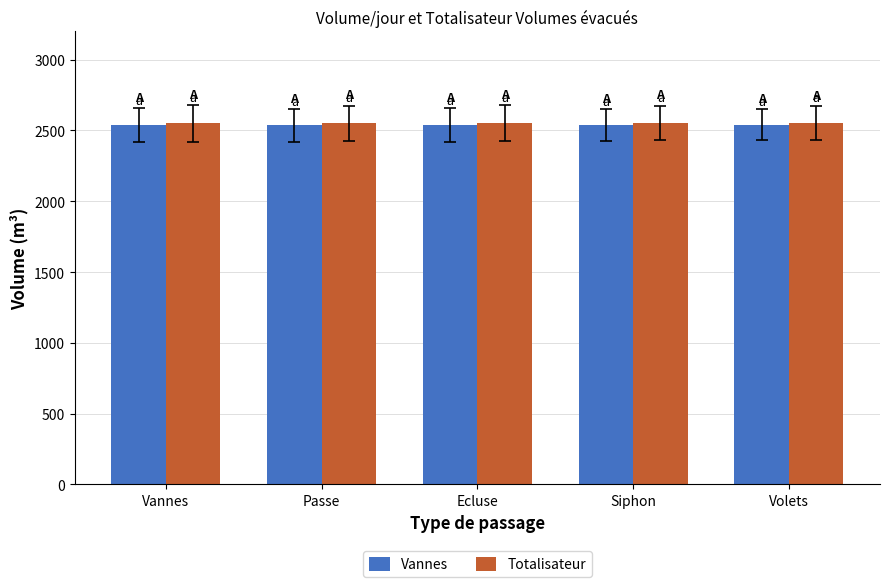

What is the difference between the maximum and minimum values in the Totalisateur series?

4